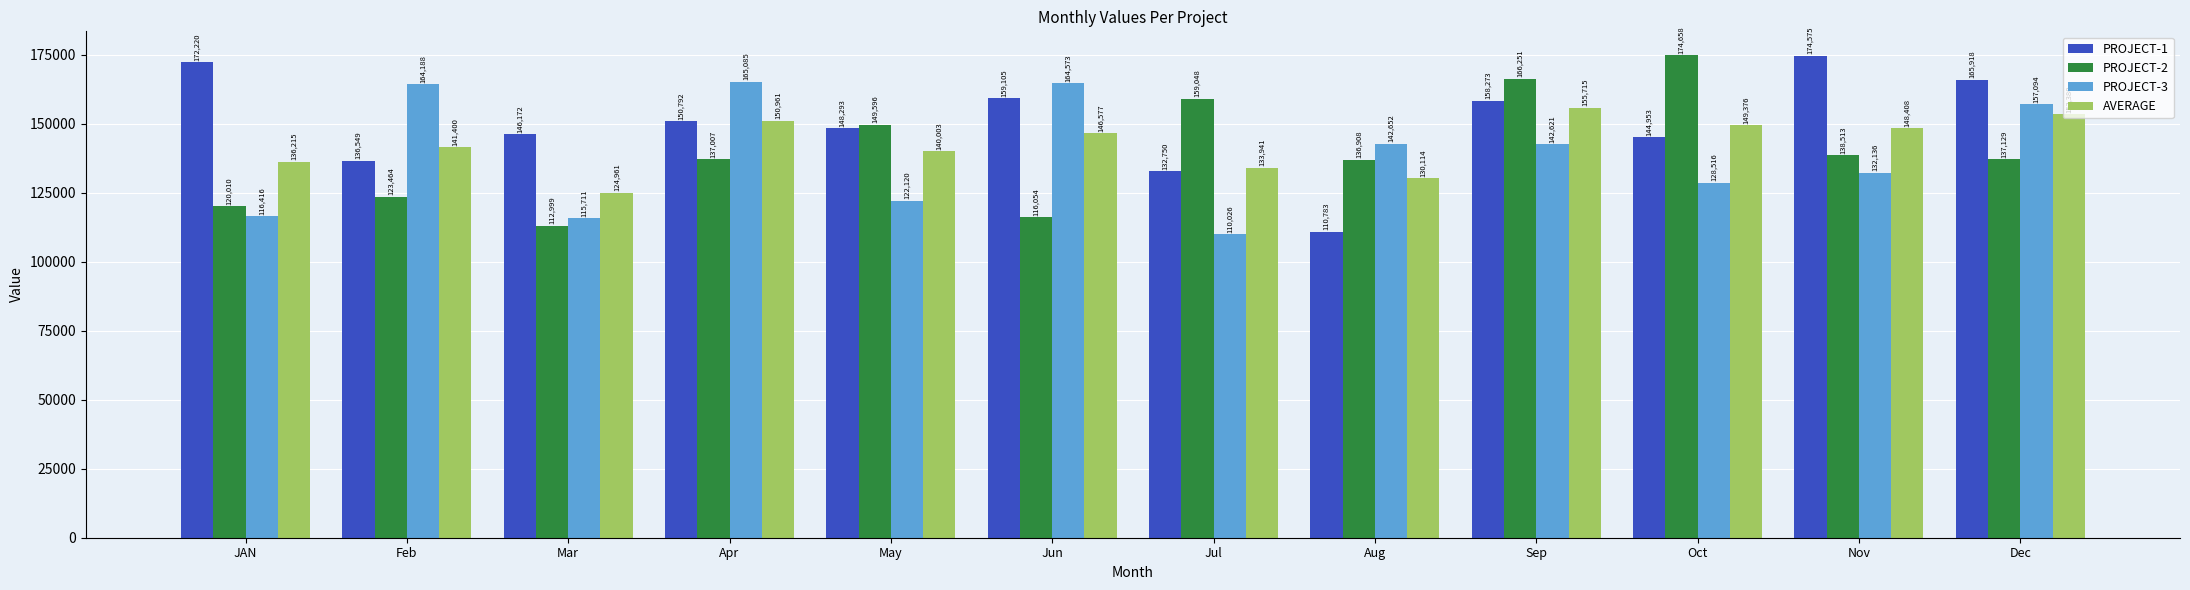

At which label does PROJECT-3 first exceed 142621?

Feb